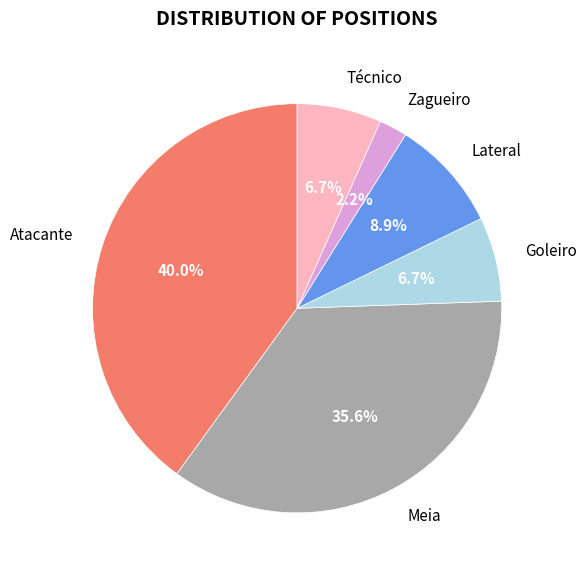

To the nearest percent, what portion does Meia represent?

36%